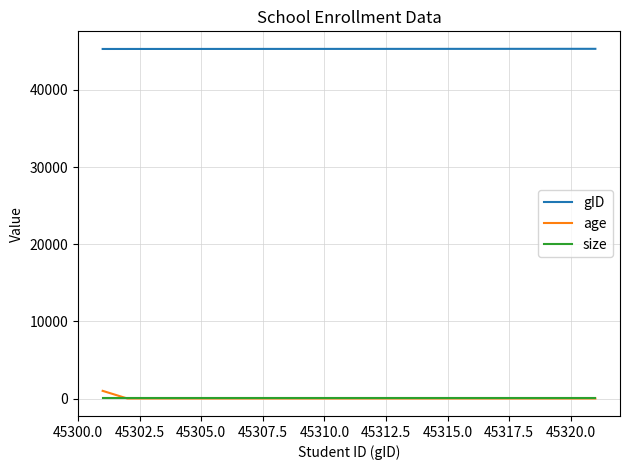

Which series has the largest total across all categories?

gID